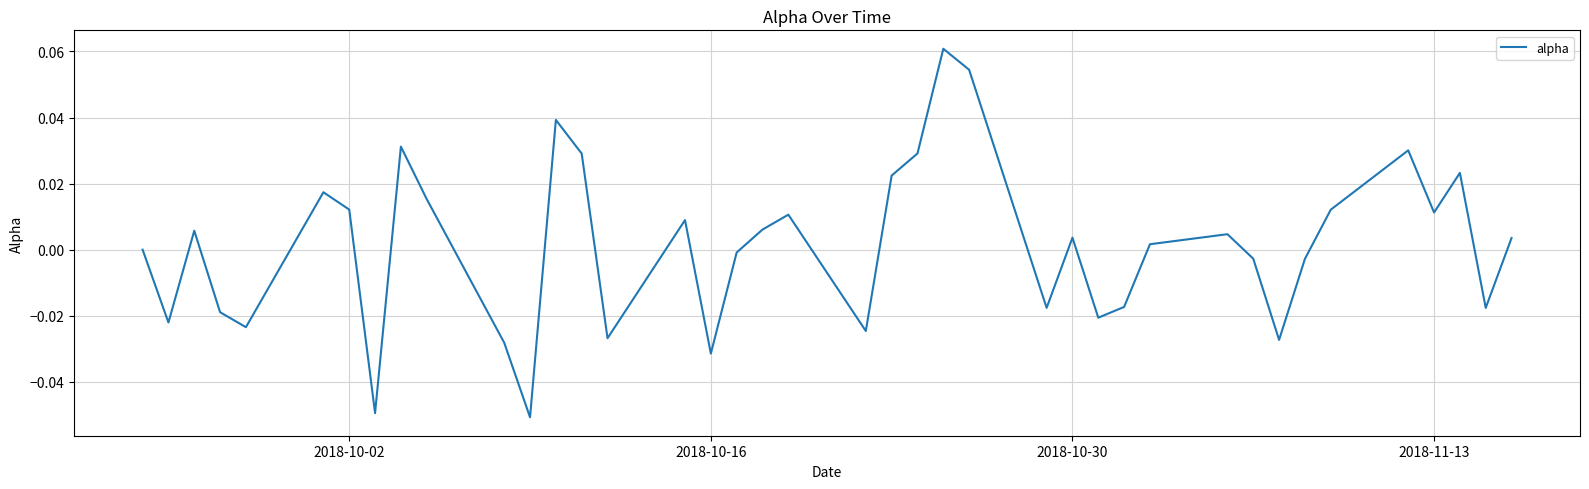

Does the chart have visible grid lines?

Yes